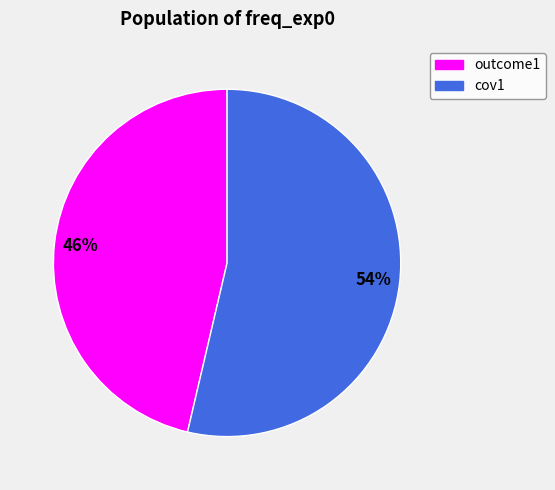

To the nearest percent, what is the combined percentage of cov1 and outcome1?

100%